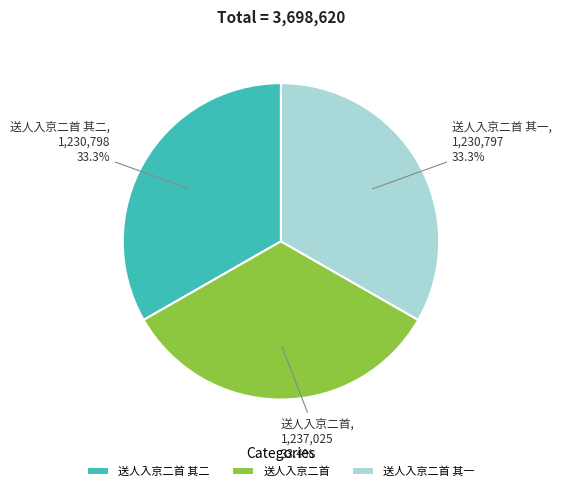

What is the ratio of the value at 送人入京二首 其二 to the value at 送人入京二首 其一?

1.0